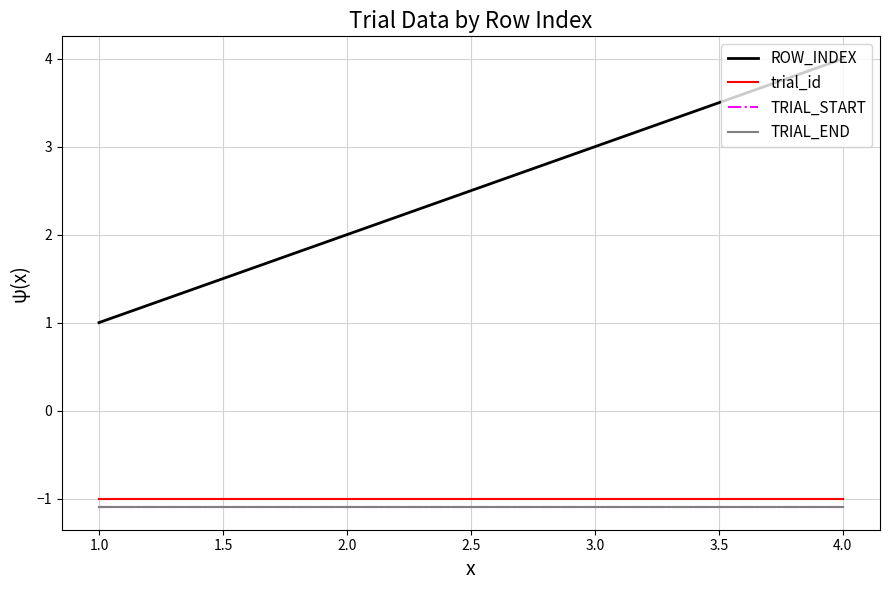

At how many categories does at least one series exceed 0?

4